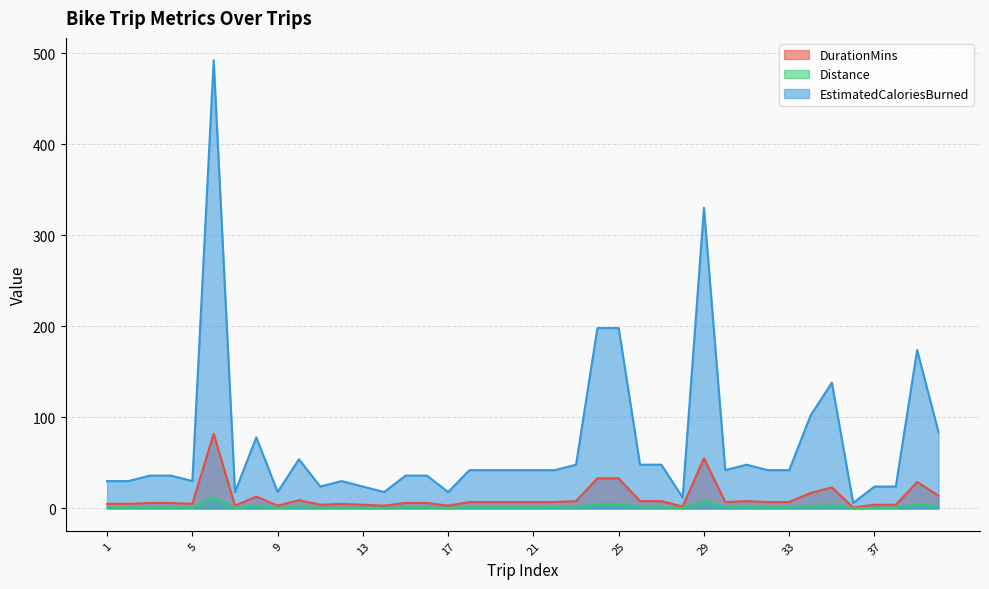

True or false: DurationMins and EstimatedCaloriesBurned intersect in this chart.

False